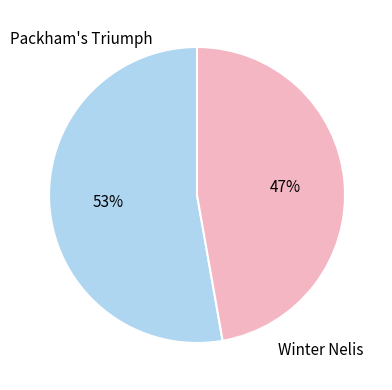

Does Winter Nelis account for over 50% of the chart?

No